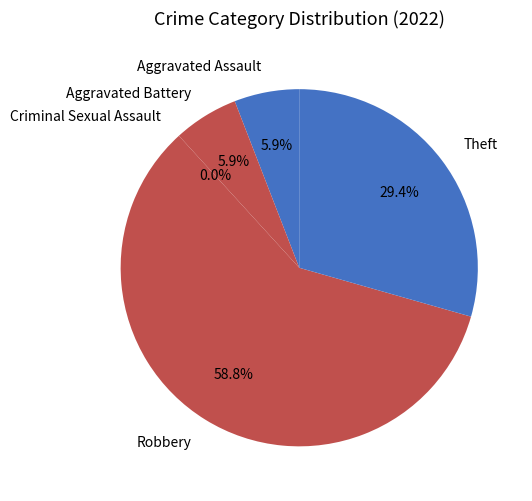

To the nearest percent, what is the difference between the largest and smallest slice percentages?

59%